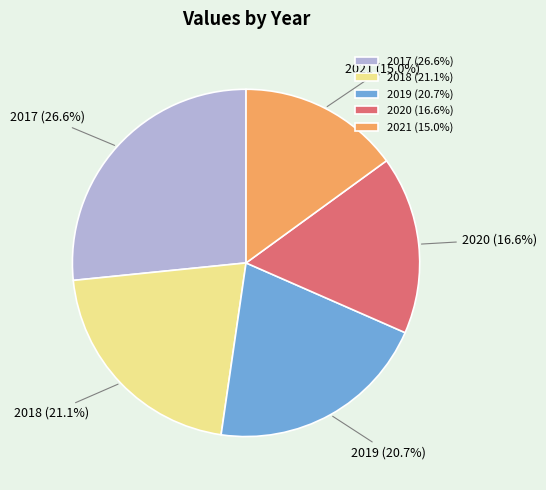

The 2018 slice represents 8% of the pie. True or false?

False